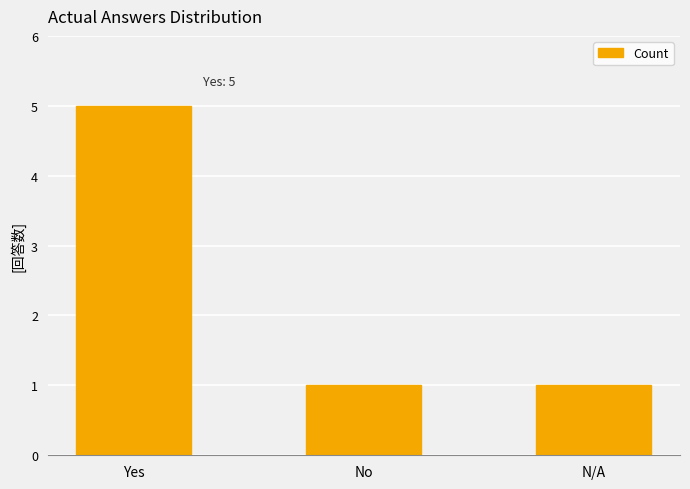

How many categories are shown in the chart?

3